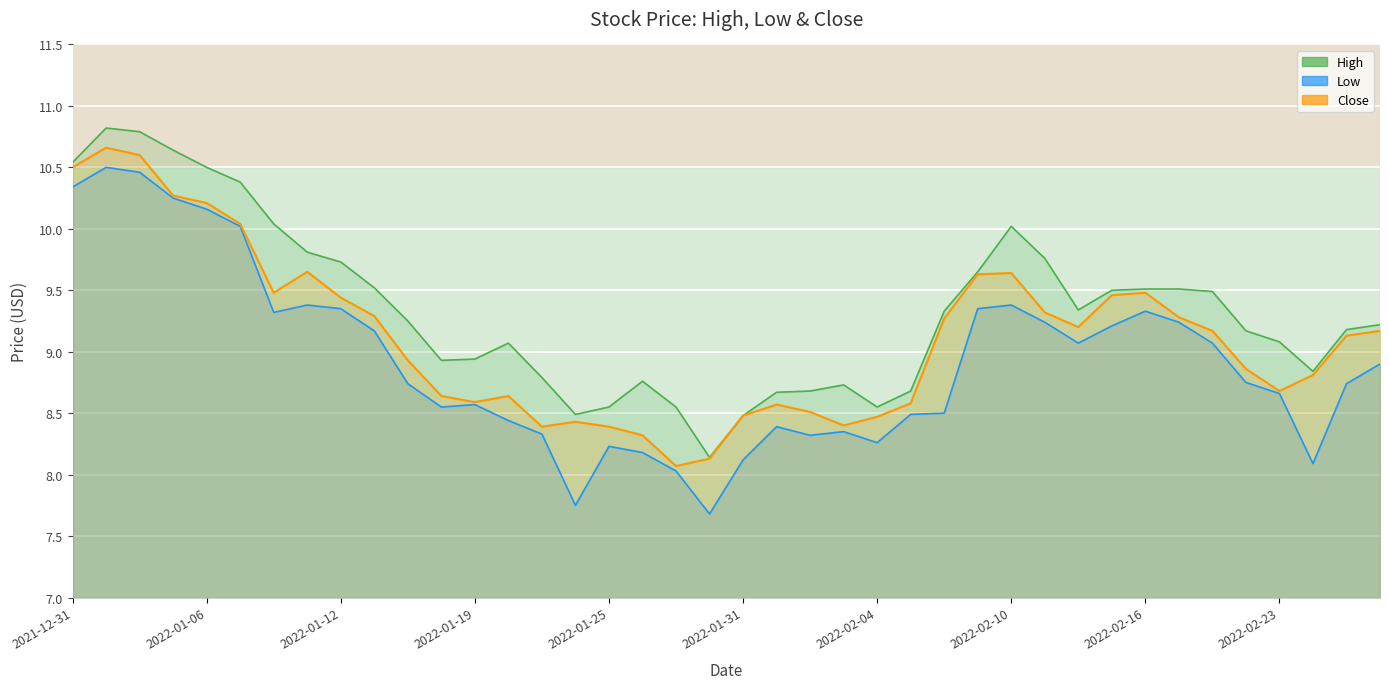

Where does the High series first go above 9?

2021-12-31